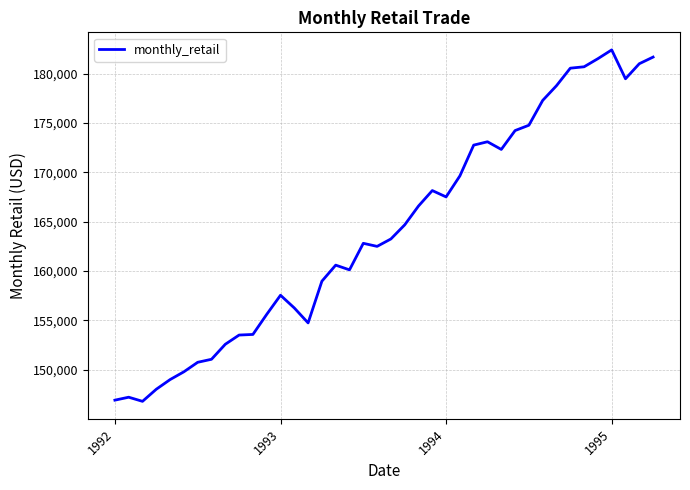

What is the maximum value shown in the chart?

182413